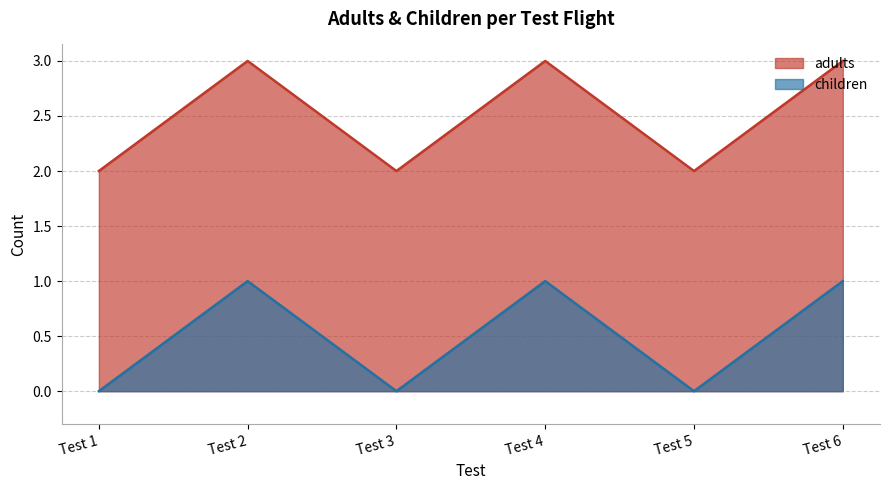

Which series has the widest spread of values?

adults